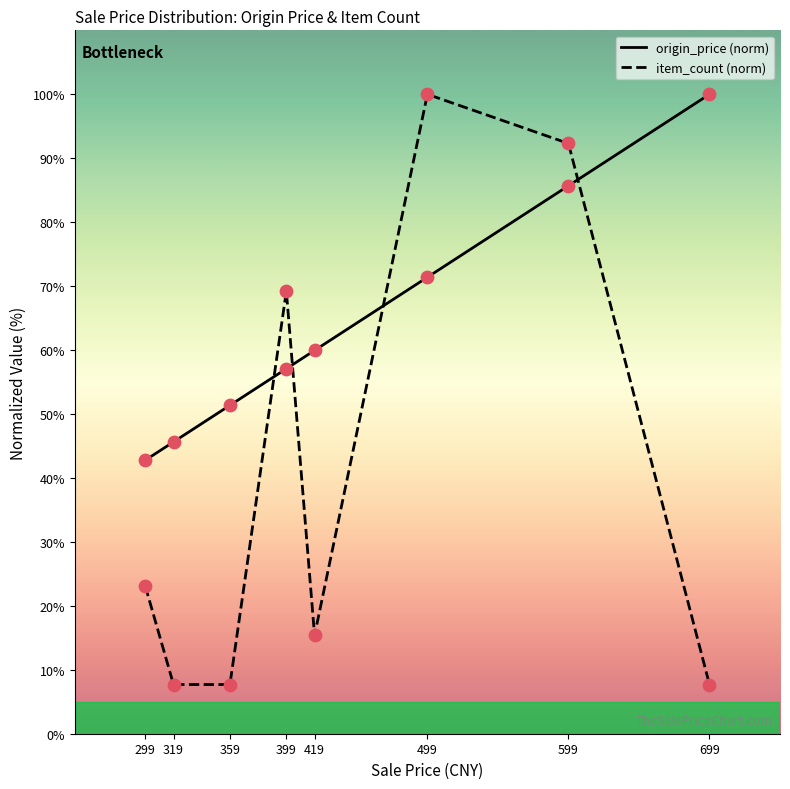

Which series reaches the maximum Y coordinate?

origin_price